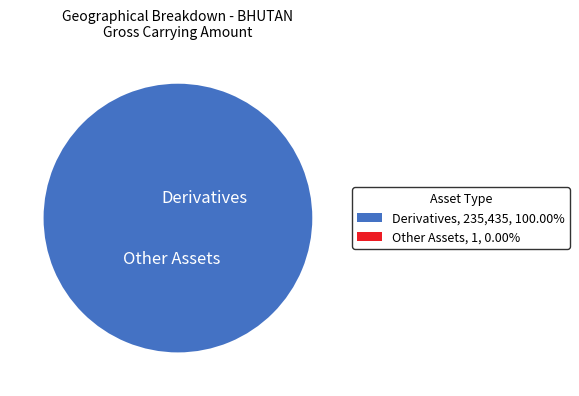

Is Derivatives, 235,435, 100.00% the majority of the pie?

Yes